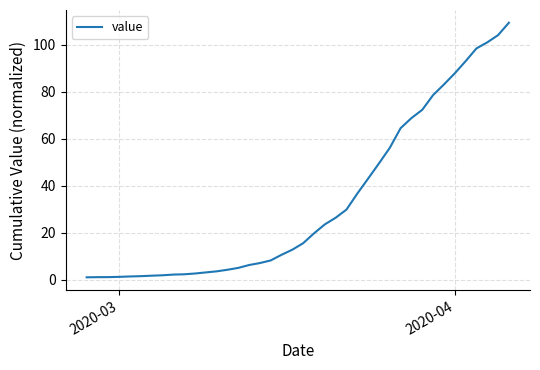

What is the greatest value displayed?

109.3